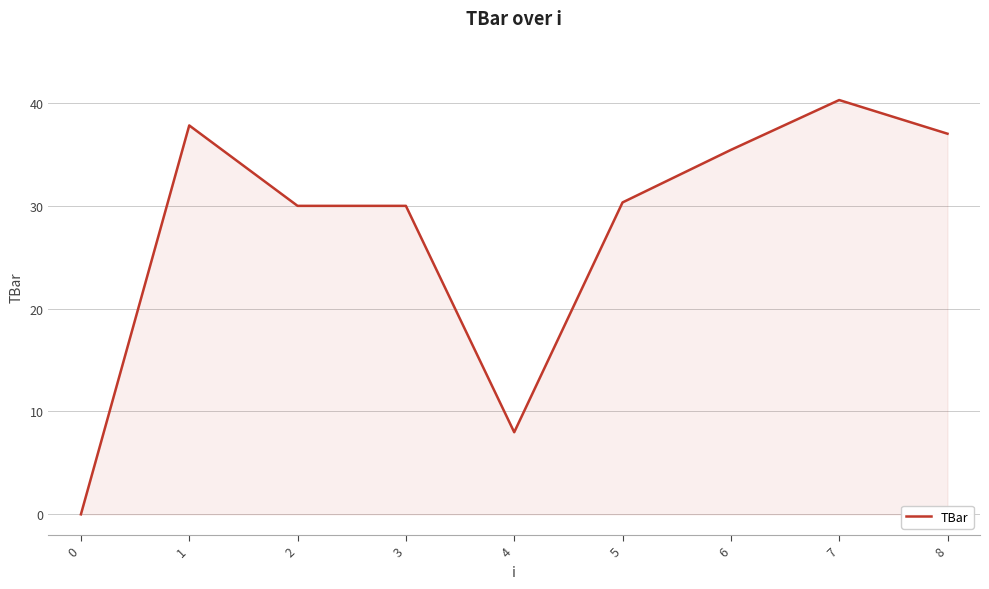

What is the sum of all values?

248.9